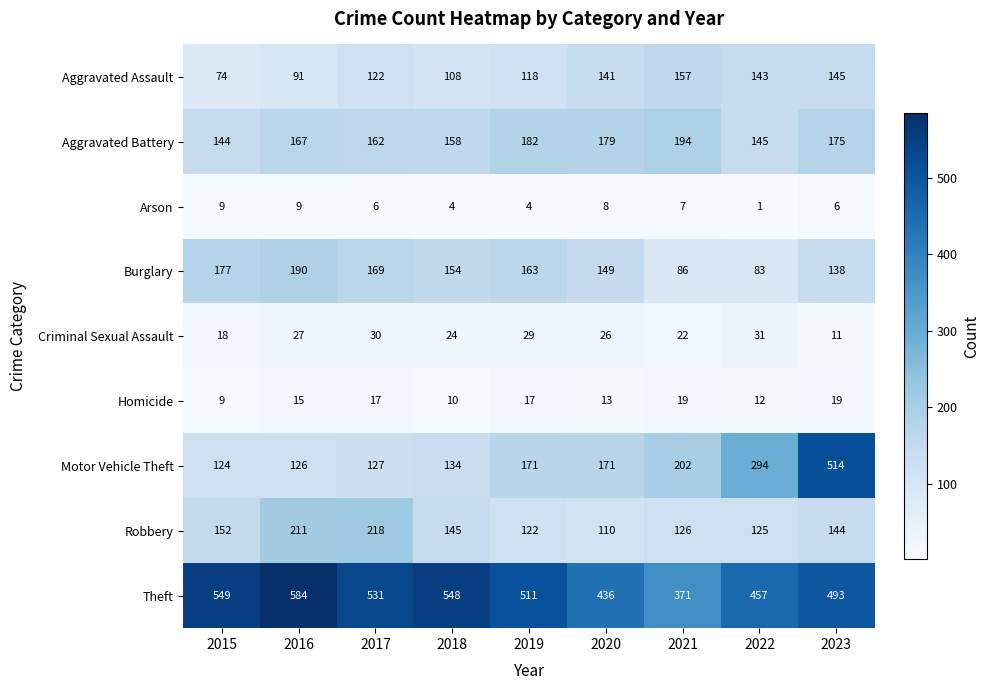

Is the value of Burglary at 2022 greater than the value of Aggravated Assault at 2018?

No